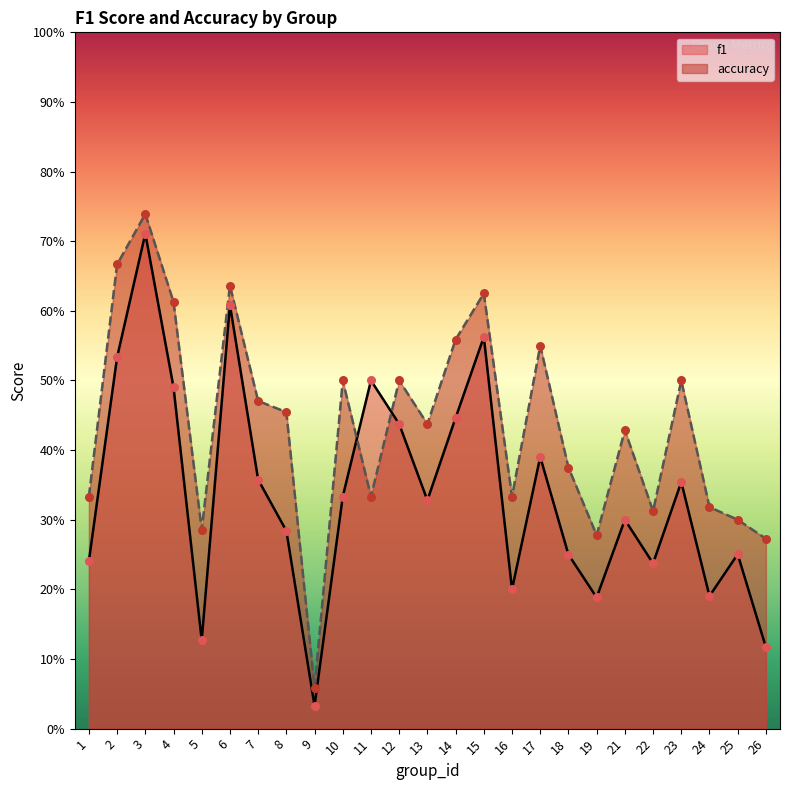

Is the value of accuracy at 21 greater than the value of f1 at 8?

Yes